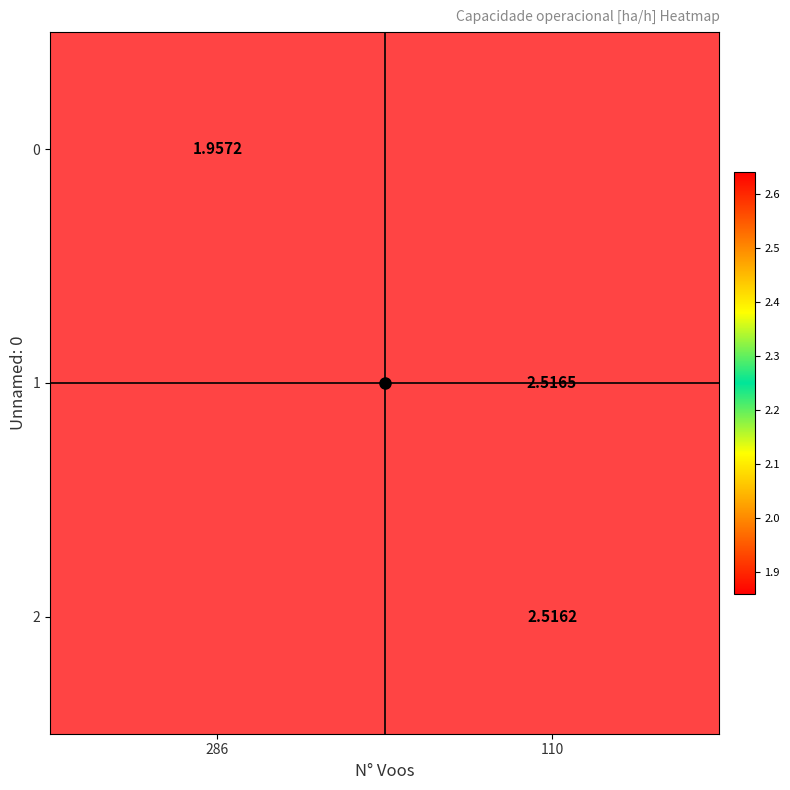

List the labels in order of 2 value, smallest first.

286, 110